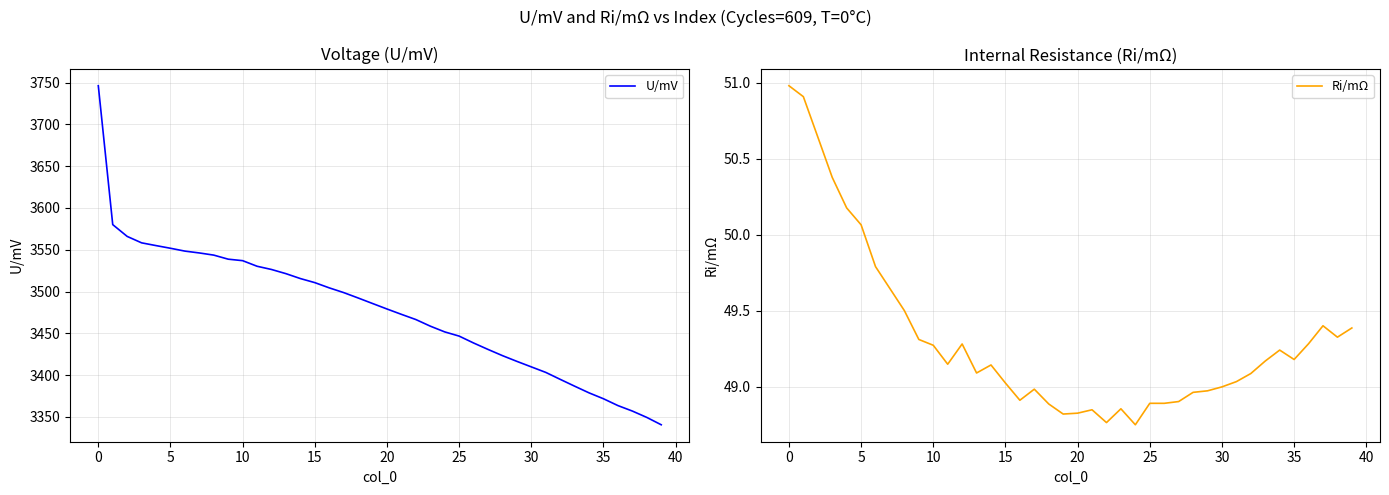

True or false: U/mV and Ri/mΩ cross at least once.

False